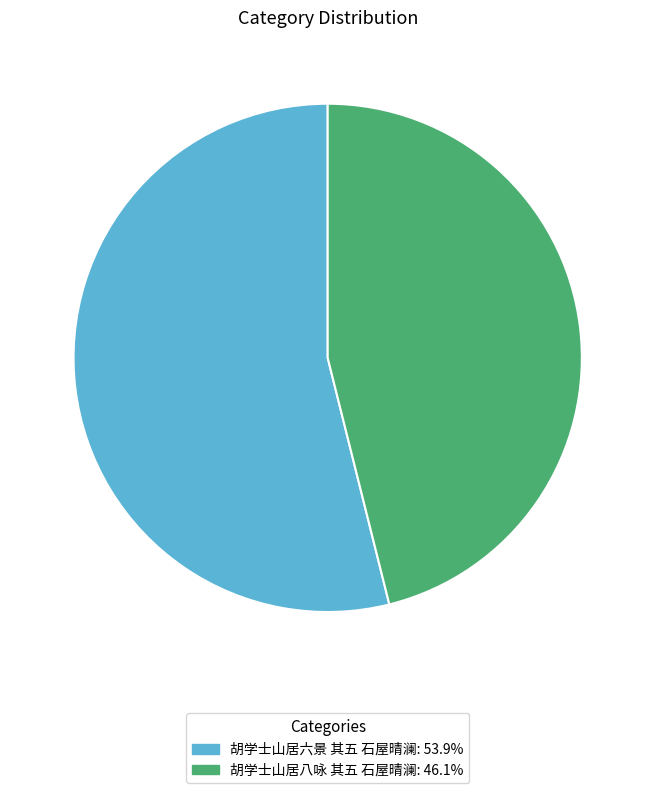

Which category has the smallest portion of the pie?

胡学士山居八咏 其五 石屋晴澜